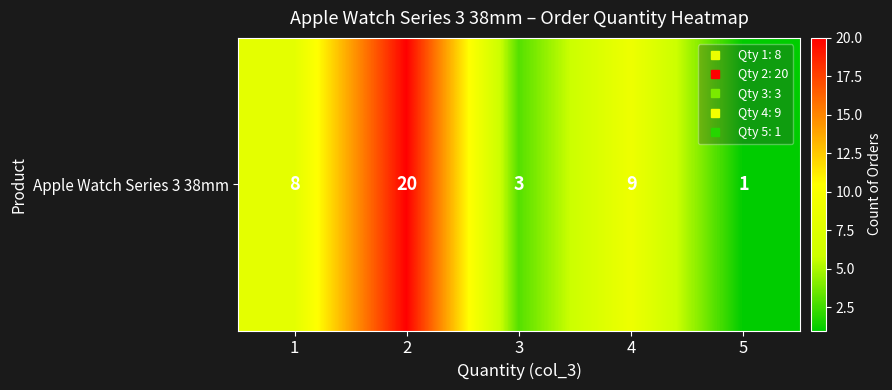

List the labels in order of value, largest first.

2, 4, 1, 3, 5